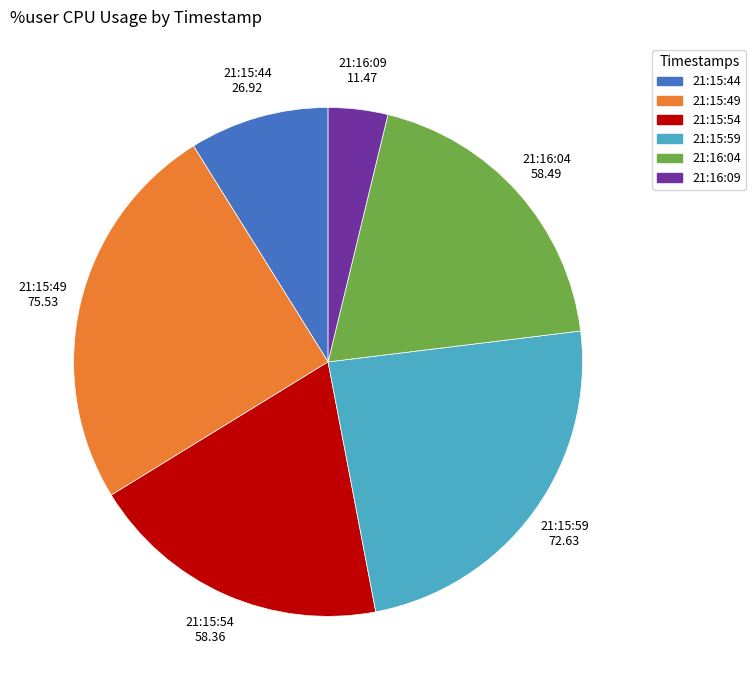

Is the sum of 21:16:09 and 21:15:59 greater than half?

No